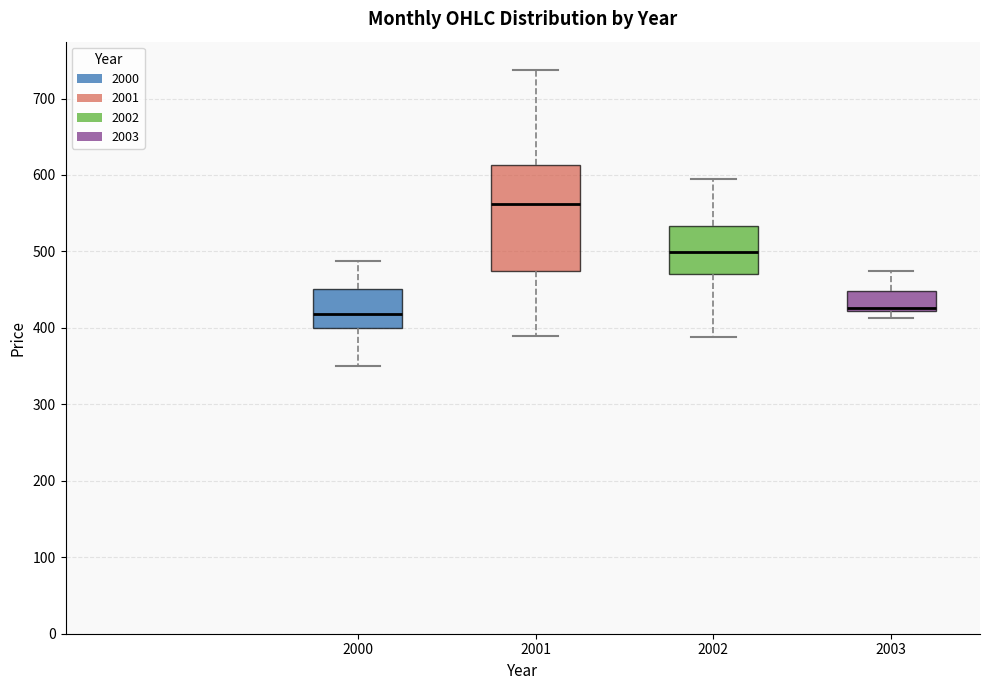

Where does the median line of the box at x = 2001 sit on the y-axis? The values are not printed on the chart, so give them approximately, as read against the axis.

560